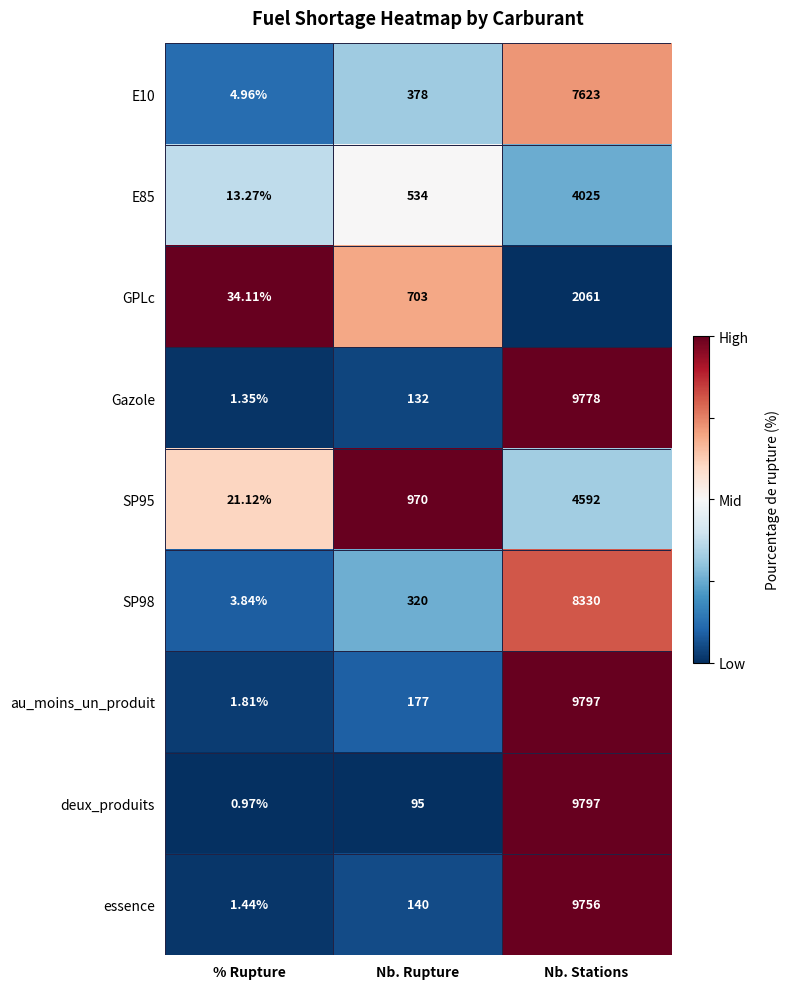

At which category is the sum across all series the highest?

Nb. Stations